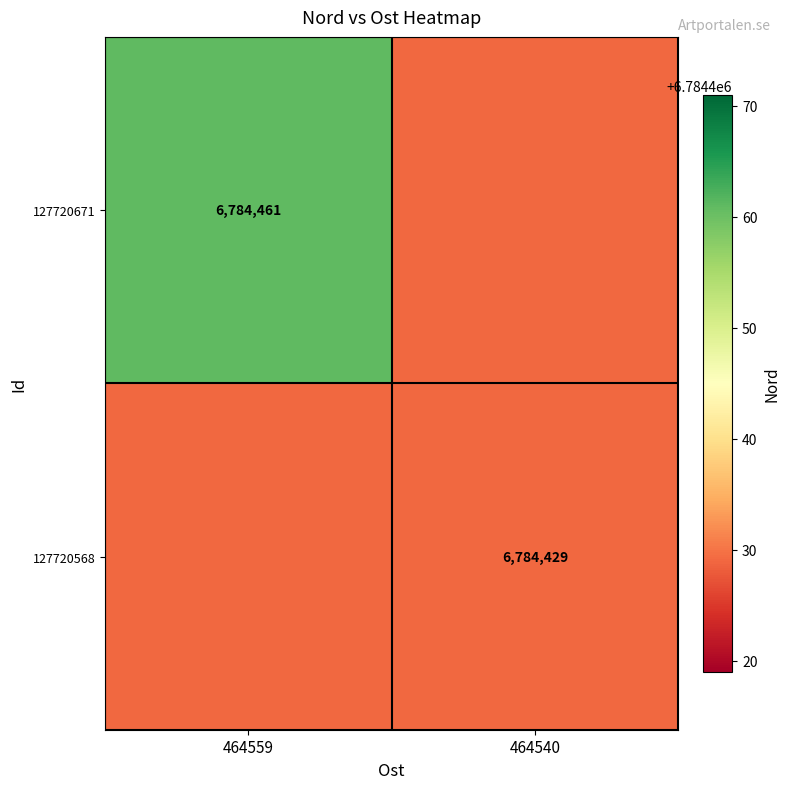

At how many categories does at least one series exceed 6784435?

1